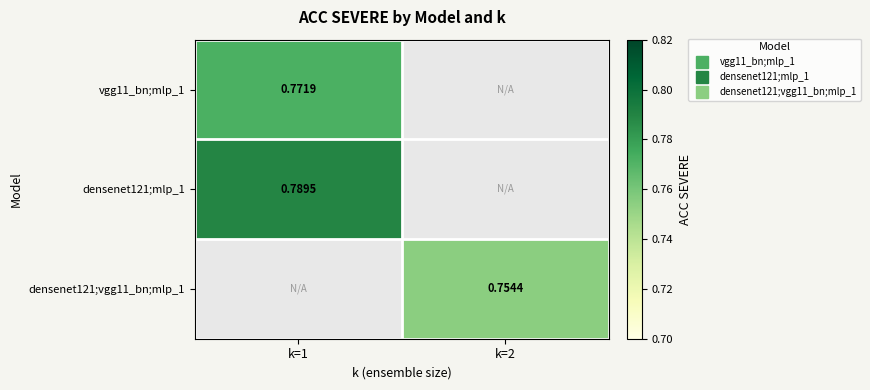

How many series are shown in this chart?

3